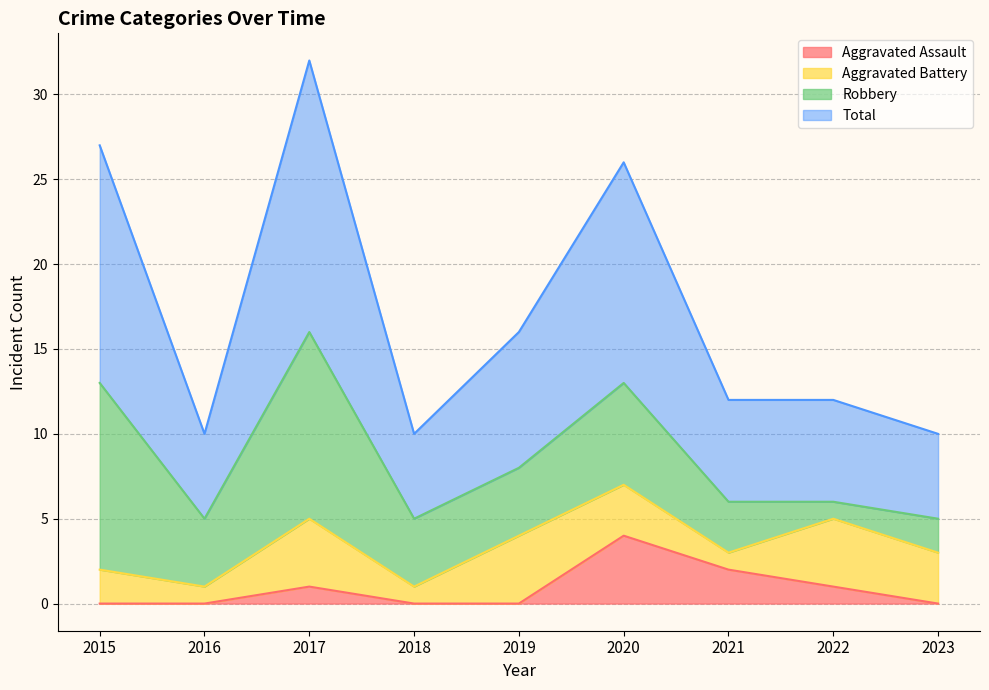

What is the greatest value displayed?

32